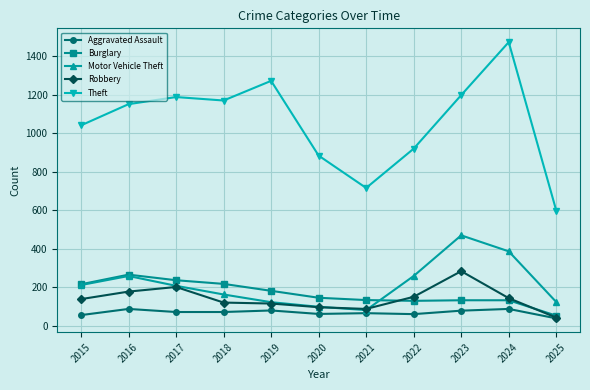

Is the value of Theft at 2025 greater than the value of Motor Vehicle Theft at 2024?

Yes